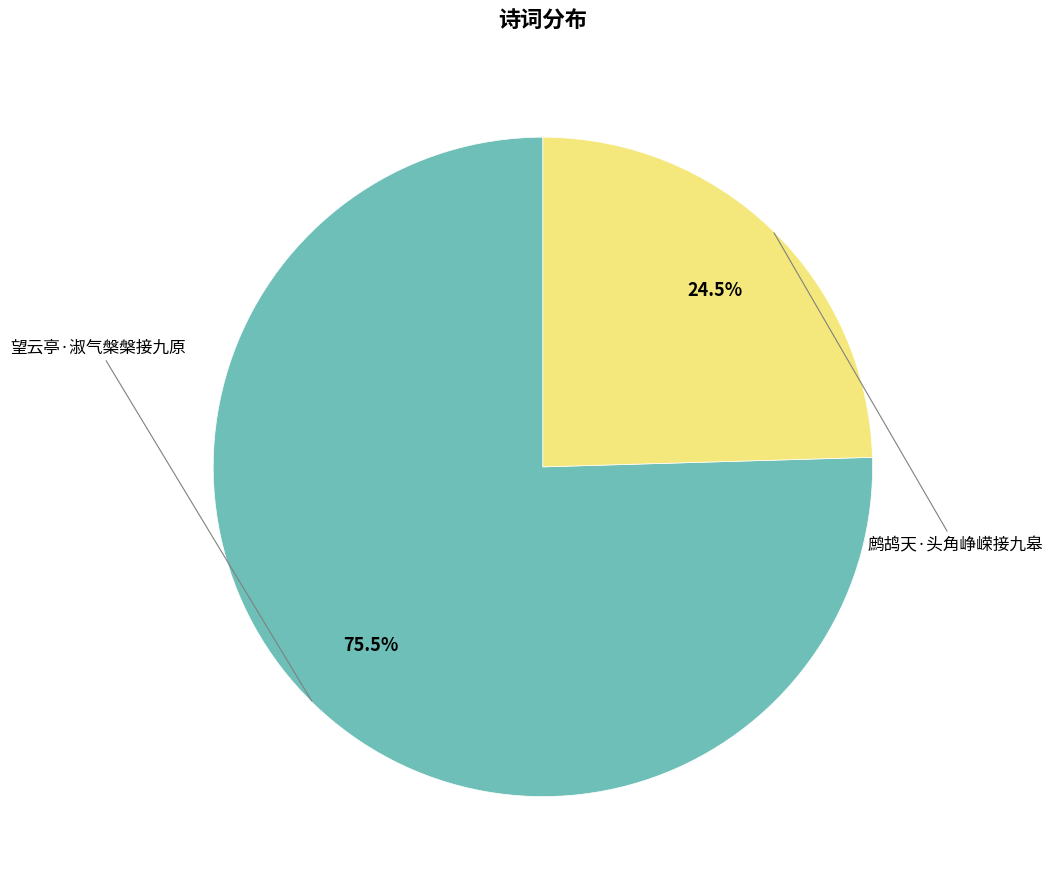

Is it true that 鹧鸪天·头角峥嵘接九皋 is 15% of the pie?

False